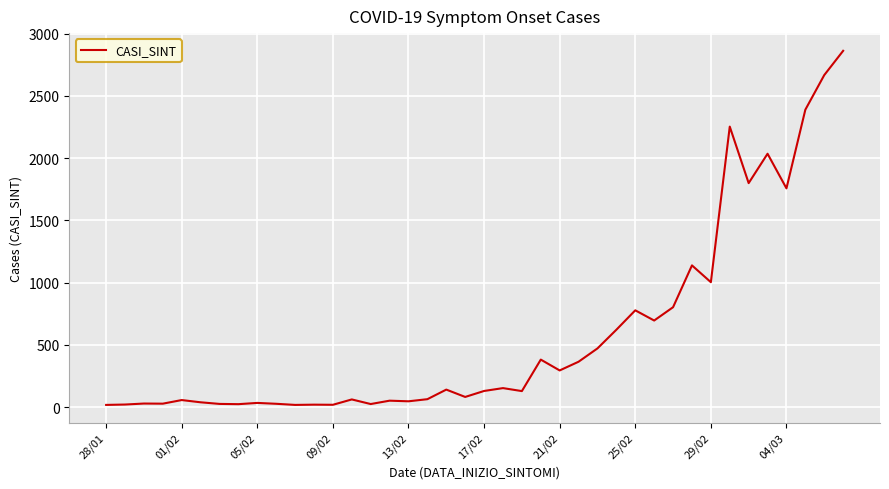

What is the maximum value shown in the chart?

2862